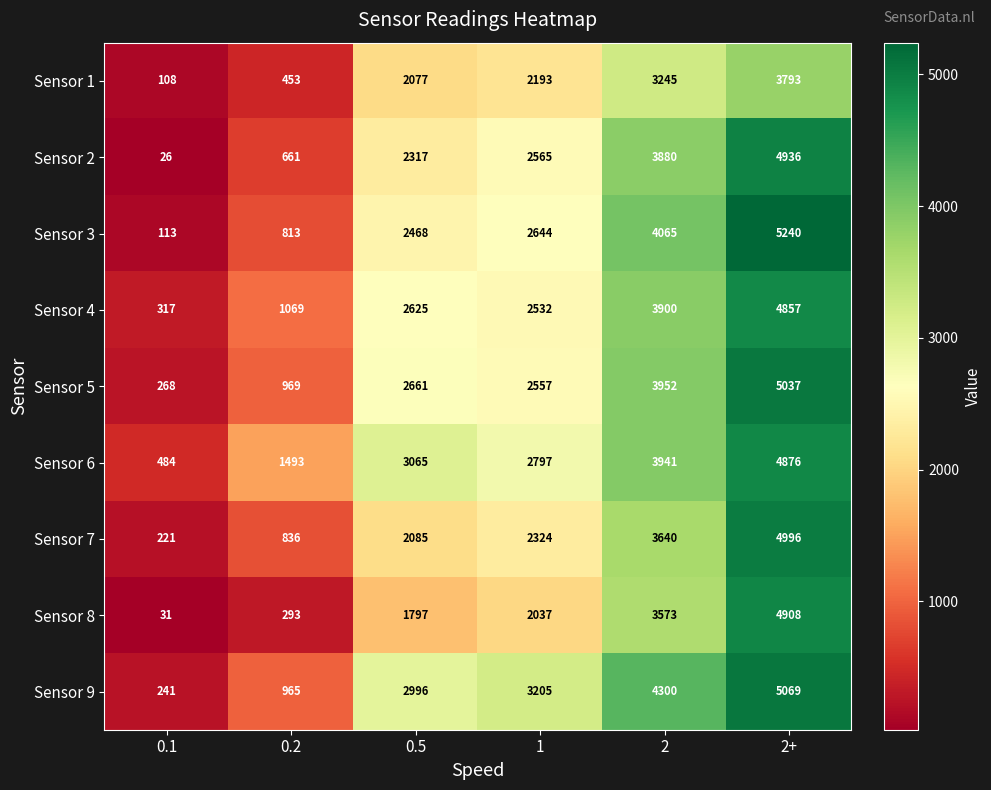

How many Sensor 7 values are between 836 and 3640?

4